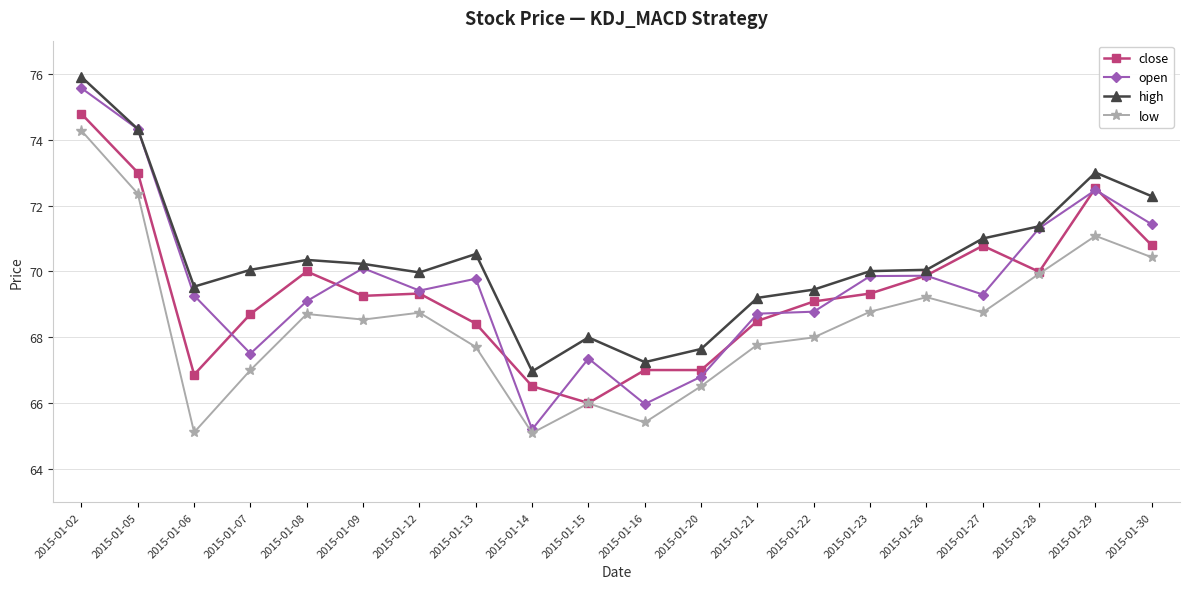

Does the chart display data point markers on the line(s)?

Yes